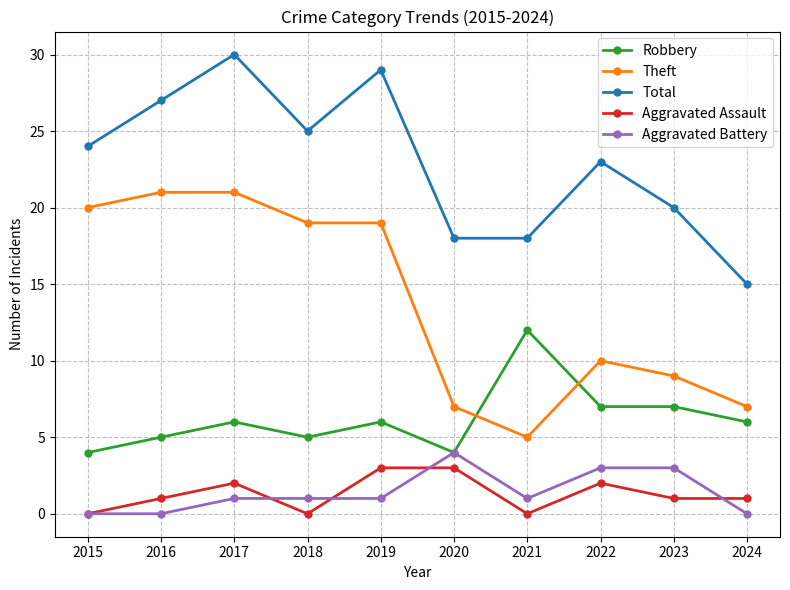

What is the sum of all Theft values?

138